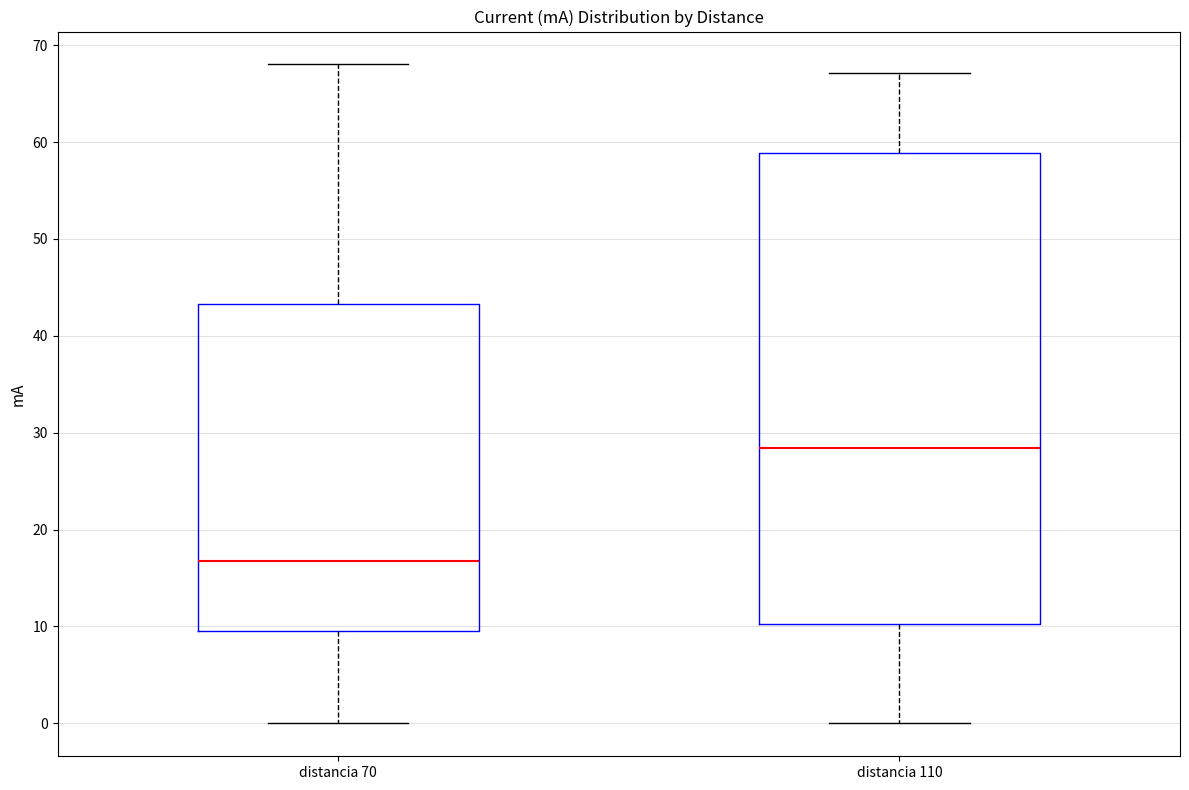

Reading left to right, transcribe this box plot: for each box, give where its median line is, the range the box spans, and where its two whiskers end, as read against the y-axis. The values are not printed on the chart, so give them approximately, as read against the axis.

distancia 70: median 17, box 10 to 43, whiskers 0 to 68
distancia 110: median 28, box 10 to 59, whiskers 0 to 67